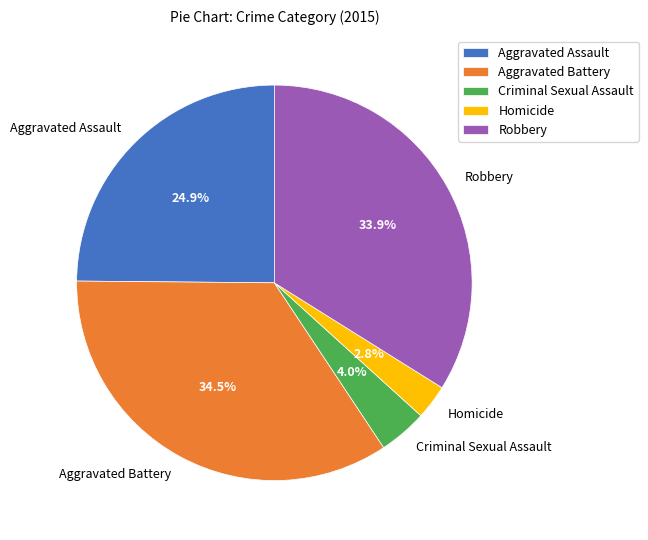

How many slices are in this pie chart?

5